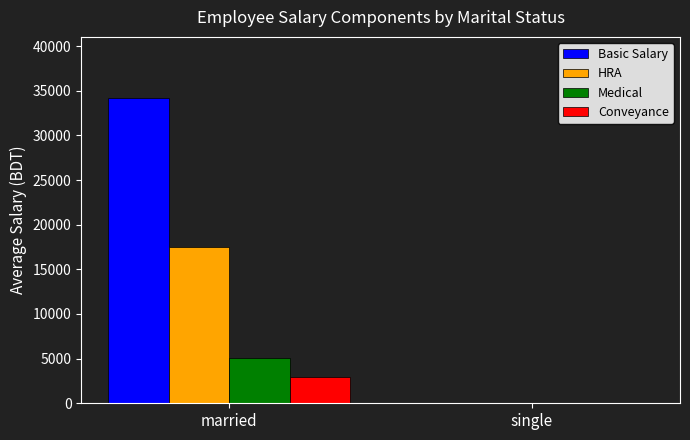

How many values in Basic Salary are above zero?

1